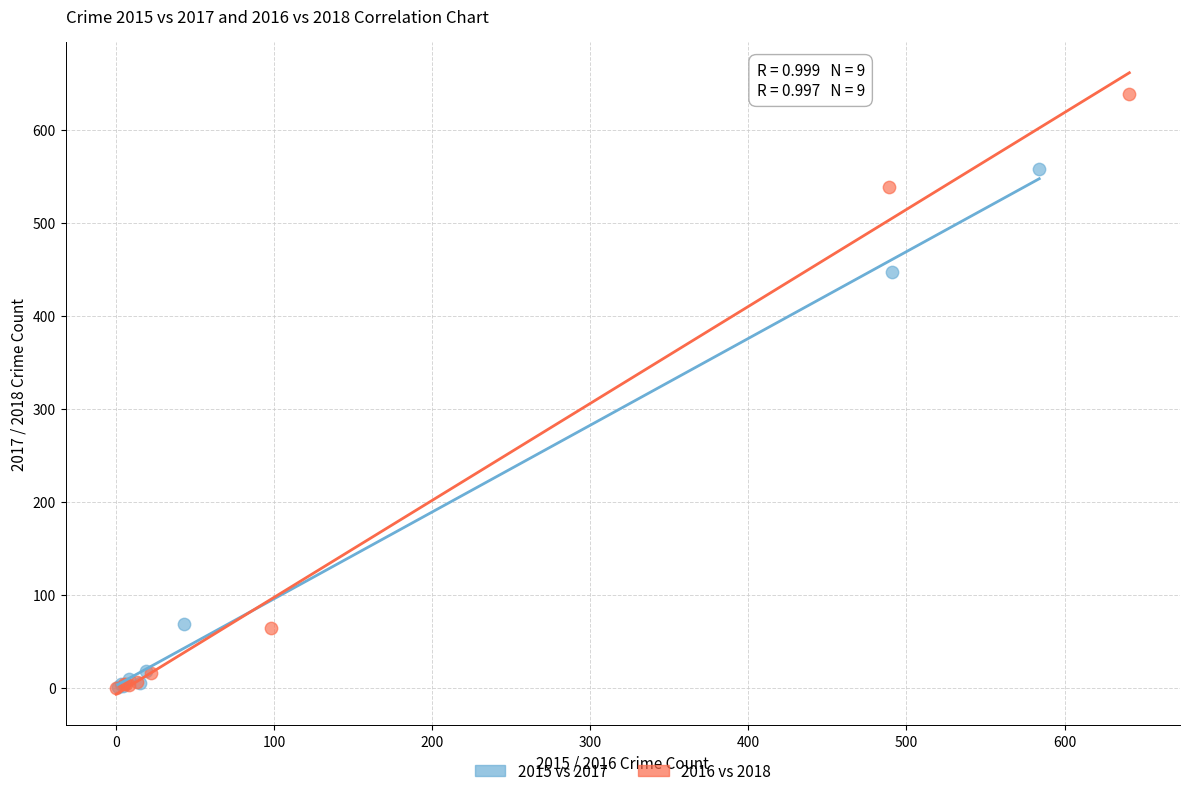

Which series has the largest Y range (max minus min)?

2016 vs 2018